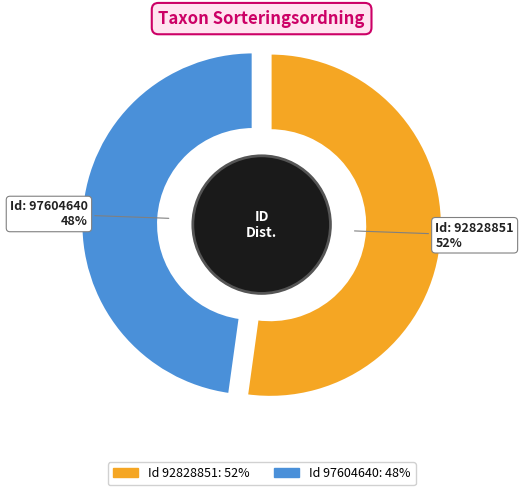

Which category has the biggest portion of the pie?

92828851